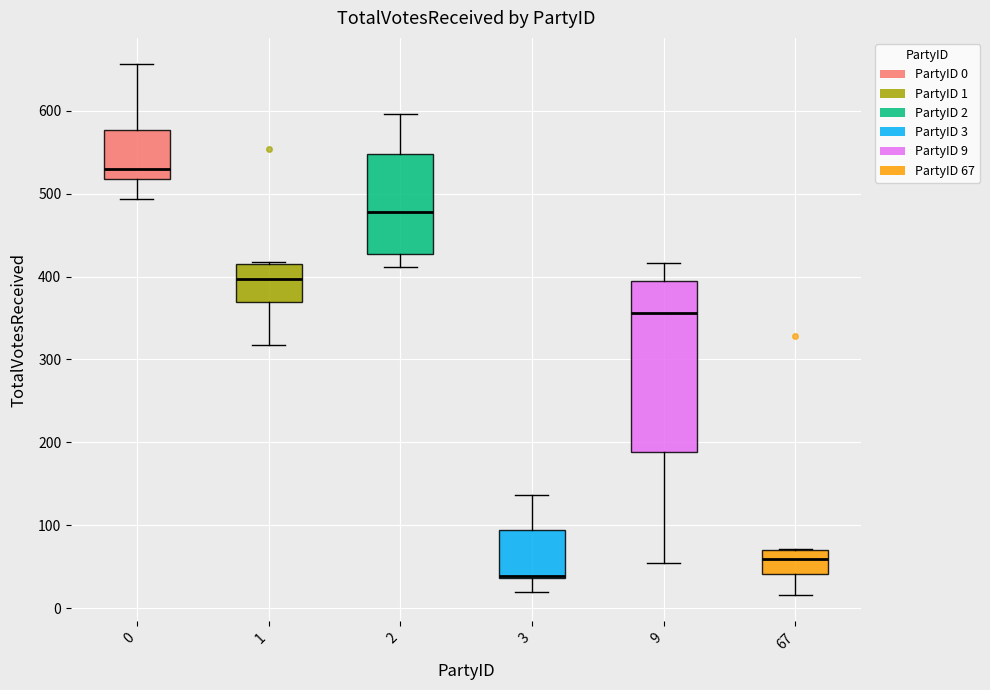

Reading left to right, read every box against the y-axis: the position of its median line, the range the box covers, and the ends of its whiskers. The values are not printed on the chart, so give them approximately, as read against the axis.

0: median 530, box 520 to 580, whiskers 490 to 660
1: median 400, box 370 to 410, whiskers 320 to 420
2: median 480, box 430 to 550, whiskers 410 to 600
3: median 40 (drawn on the box's lower edge), box 40 to 90, whiskers 20 to 140
9: median 360, box 190 to 390, whiskers 50 to 420
67: median 60, box 40 to 70, whiskers 20 to 70